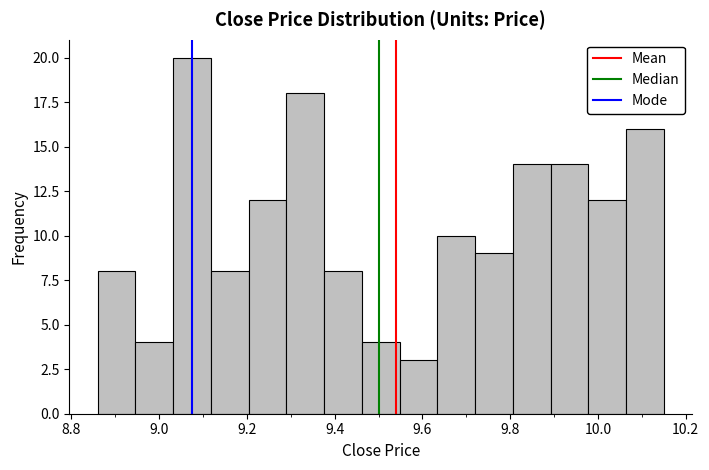

Reading left to right, transcribe this chart: for each bar, give the range it covers on the x-axis and its height. Neither the bar edges nor the heights are printed on the chart, so give them approximately, as read against the axes.

8.860 to 8.946: 8
8.946 to 9.032: 4
9.032 to 9.118: 20
9.118 to 9.204: 8
9.204 to 9.290: 12
9.290 to 9.376: 18
9.376 to 9.462: 8
9.462 to 9.548: 4
9.548 to 9.634: 3
9.634 to 9.720: 10
9.720 to 9.806: 9
9.806 to 9.892: 14
9.892 to 9.978: 14
9.978 to 10.064: 12
10.064 to 10.150: 16